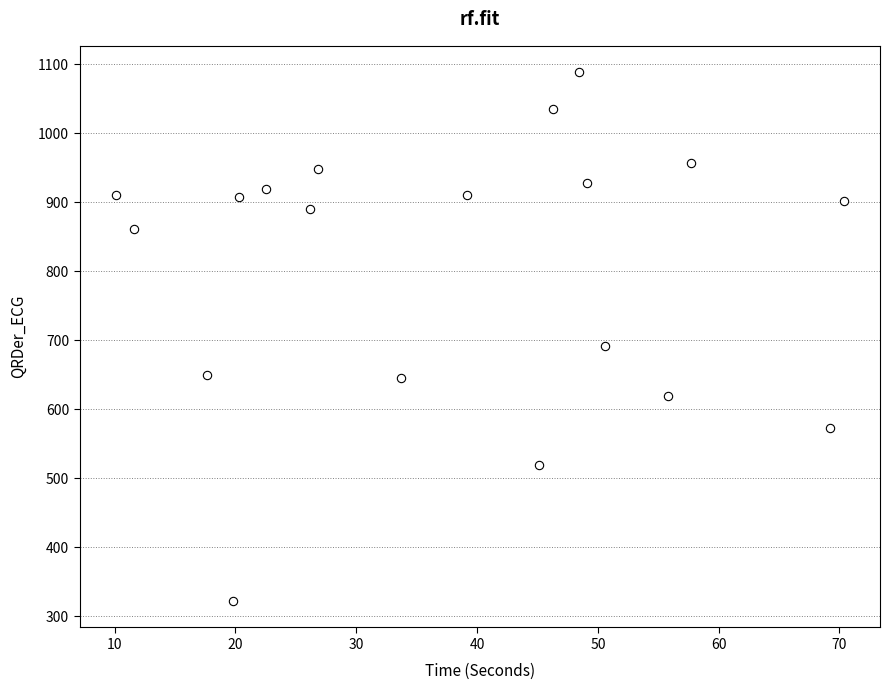

What is the range of Y values (max minus min)?

766.3